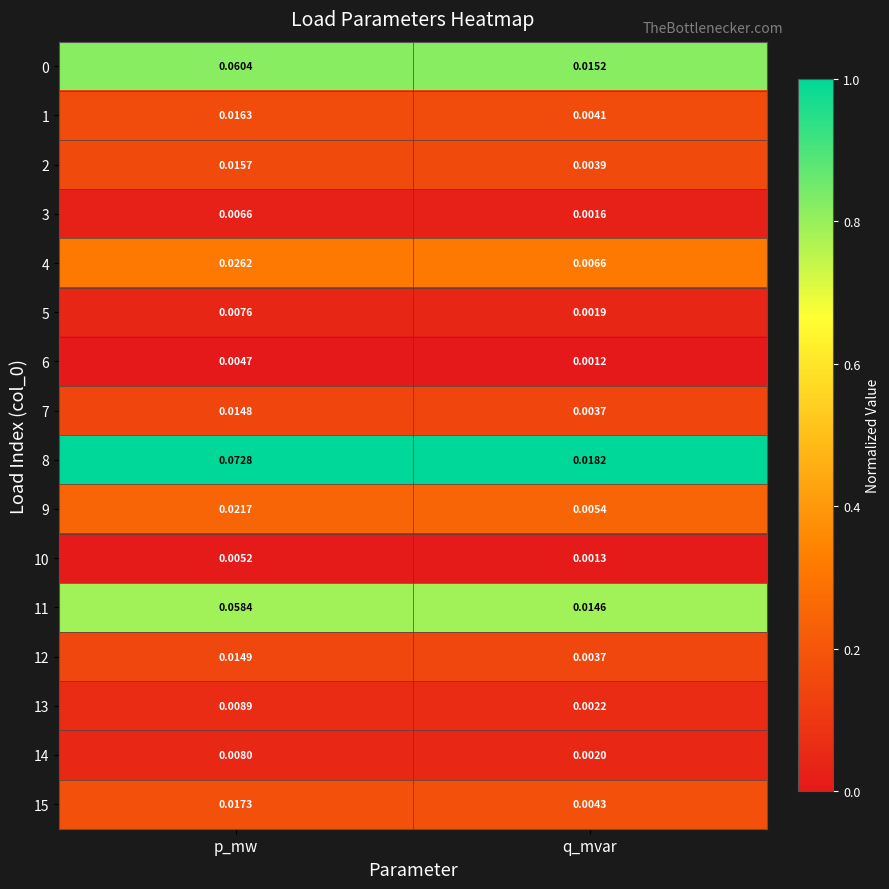

At which label is 0 closest to 0?

q_mvar